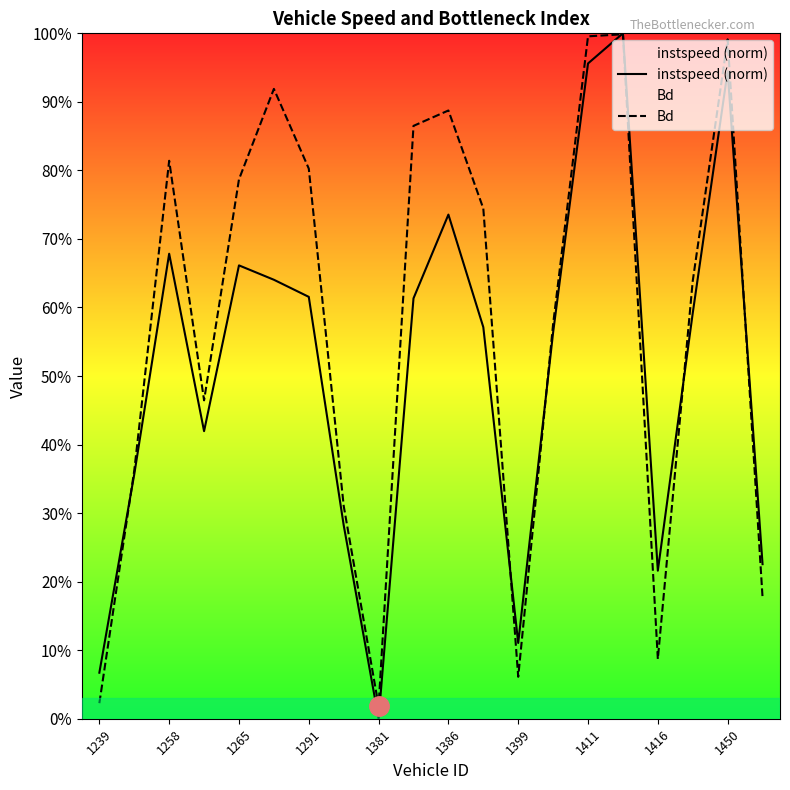

Rank the series by their maximum value, from lowest to highest.

Bd, instspeed (norm)